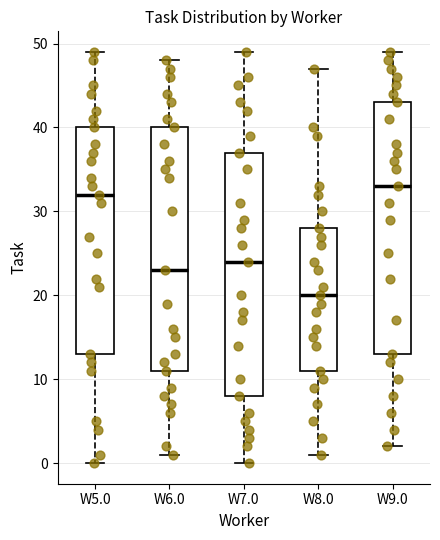

Which box's median line is the highest?

W9.0